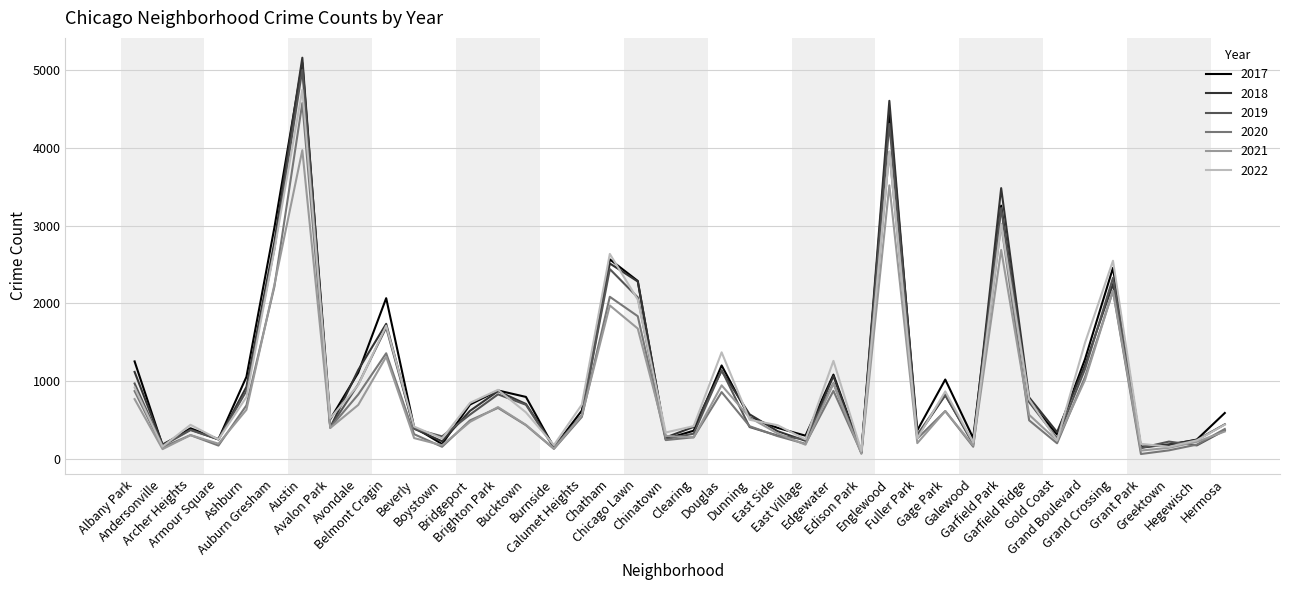

Which series changed the most between Bucktown and Burnside?

2017